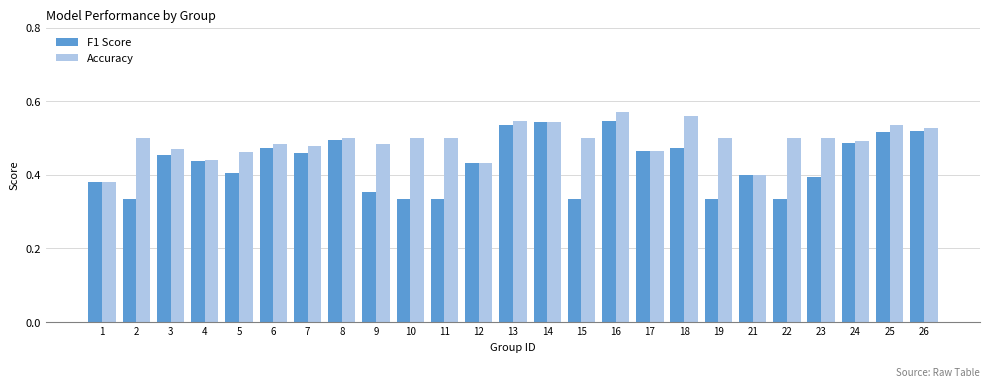

Is the value of F1 Score at 24 greater than the value of Accuracy at 17?

Yes